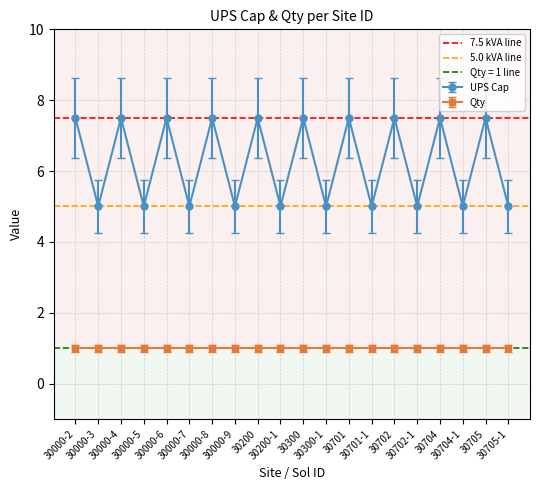

How many lines are shown in the chart?

2